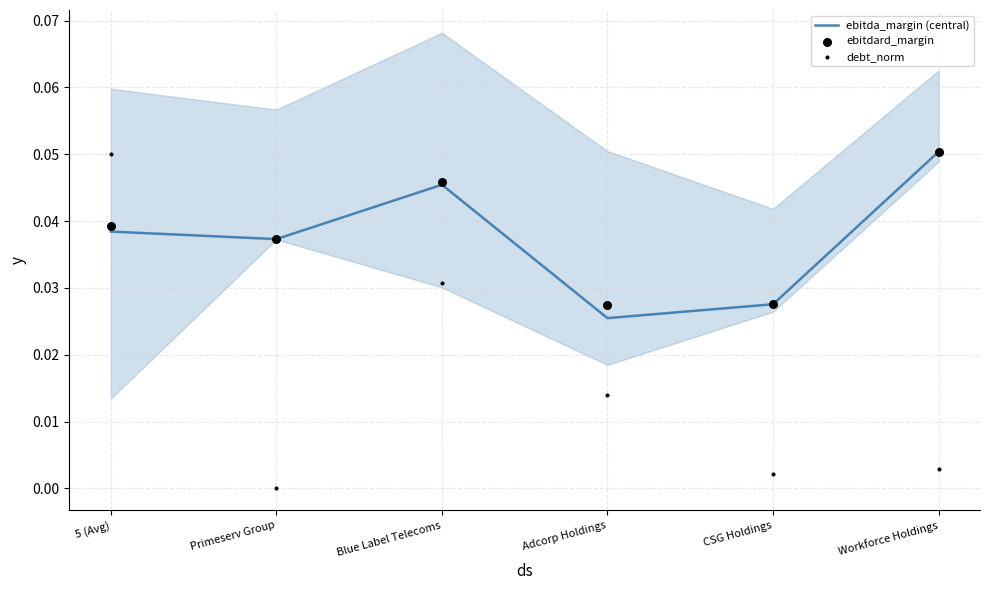

Is the value of ebitdard_margin at Workforce Holdings greater than the value of debt_norm at Primeserv Group?

Yes